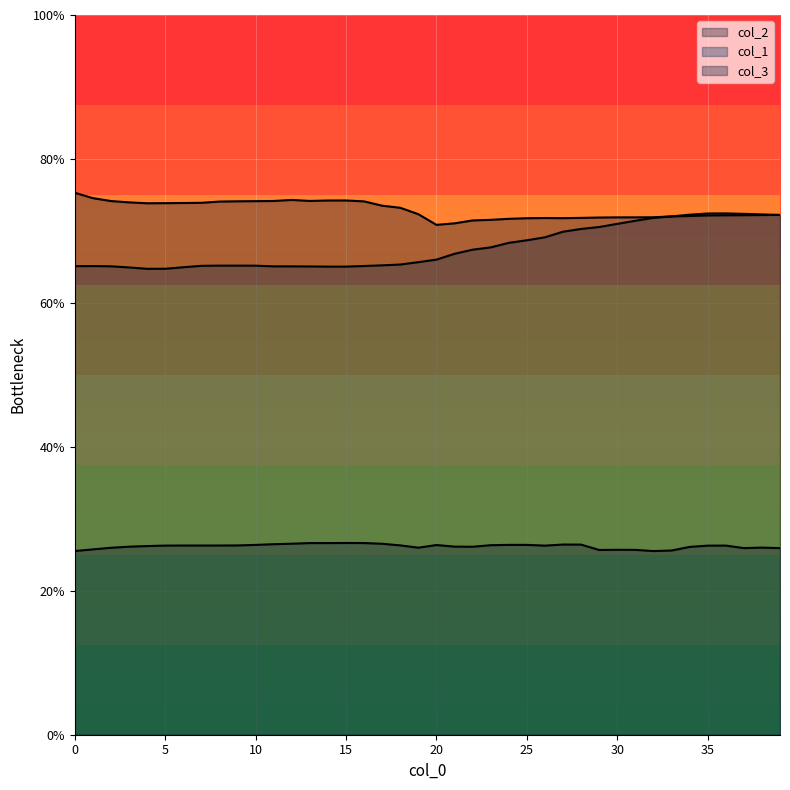

List the labels in order of col_1 value, largest first.

36, 35, 37, 38, 34, 39, 33, 32, 31, 30, 29, 28, 27, 26, 25, 24, 23, 22, 21, 20, 19, 18, 17, 8, 9, 10, 7, 16, 1, 0, 2, 12, 11, 13, 15, 14, 6, 3, 5, 4